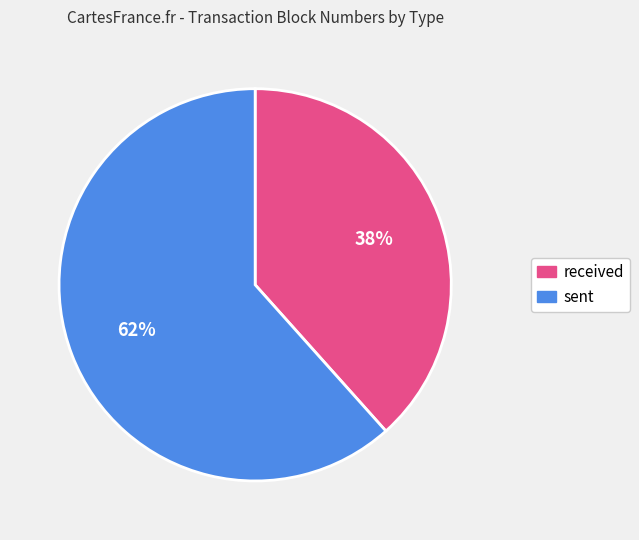

What is the majority slice?

sent